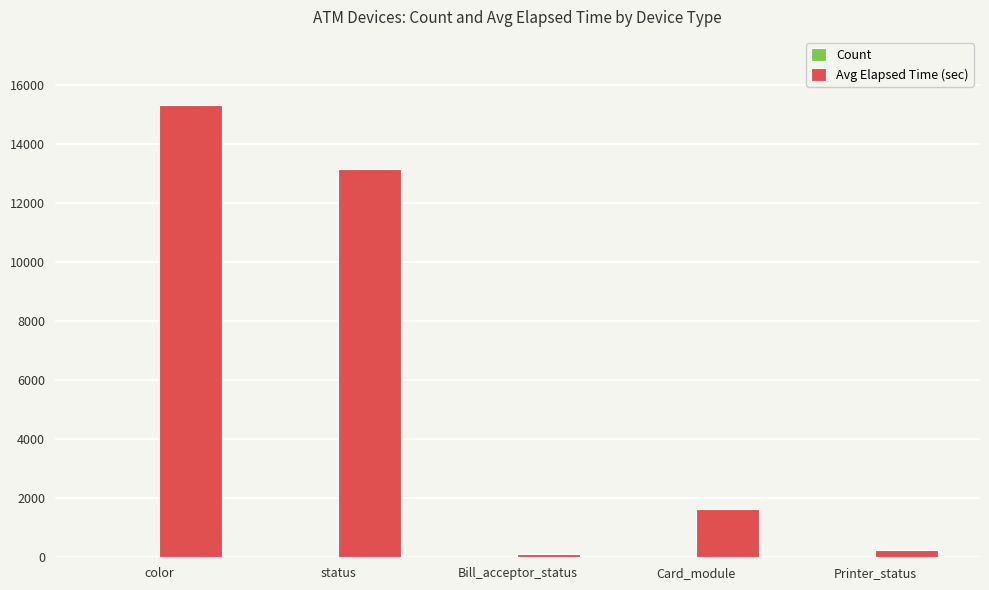

Between Card_module and Printer_status, which series saw the biggest shift?

Avg Elapsed Time (sec)